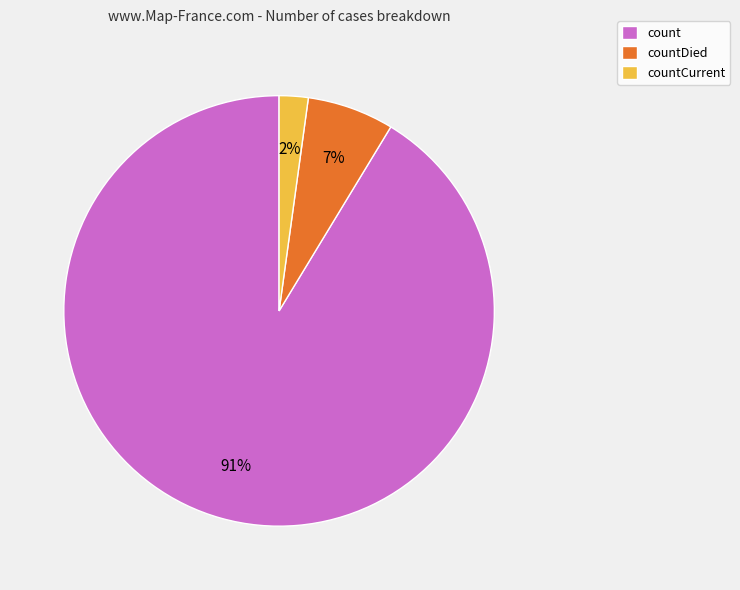

How many segments does this pie chart have?

3